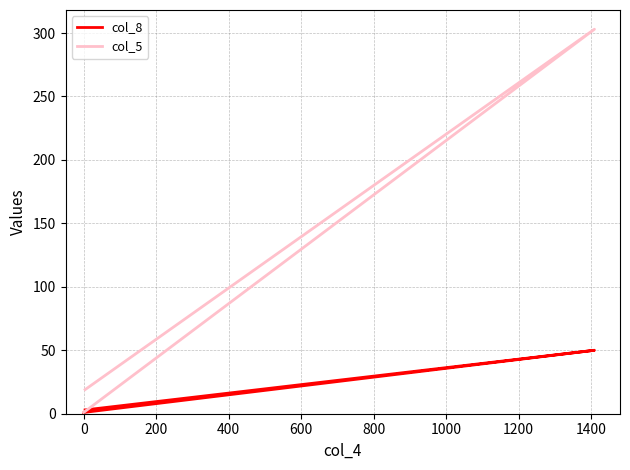

Rank the series by their average value, from lowest to highest.

col_8, col_5